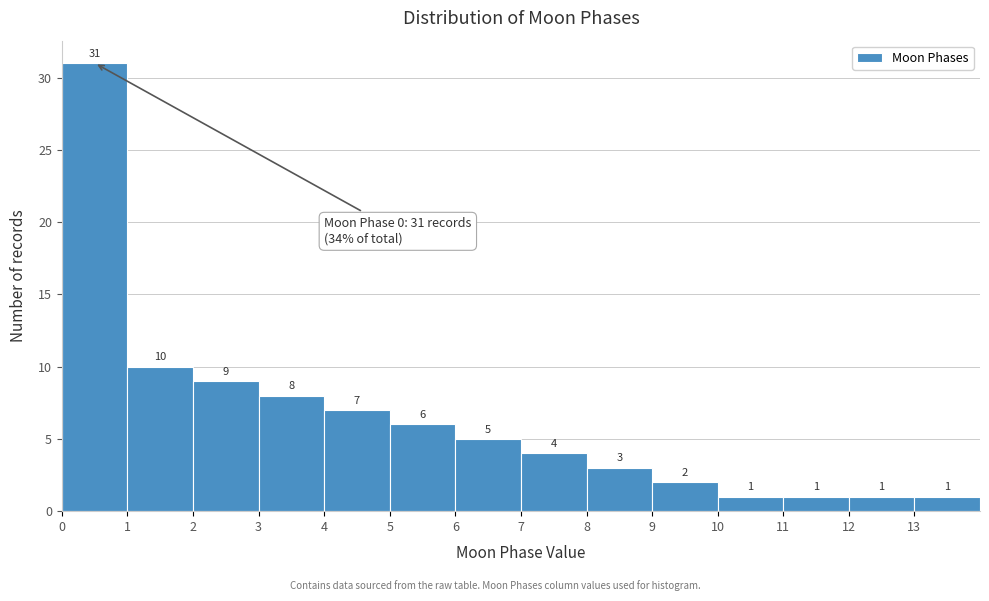

Reading left to right, transcribe this chart: for each bar, give the range it covers on the x-axis and its height.

0 to 1: 31
1 to 2: 10
2 to 3: 9
3 to 4: 8
4 to 5: 7
5 to 6: 6
6 to 7: 5
7 to 8: 4
8 to 9: 3
9 to 10: 2
10 to 11: 1
11 to 12: 1
12 to 13: 1
13 to 14: 1